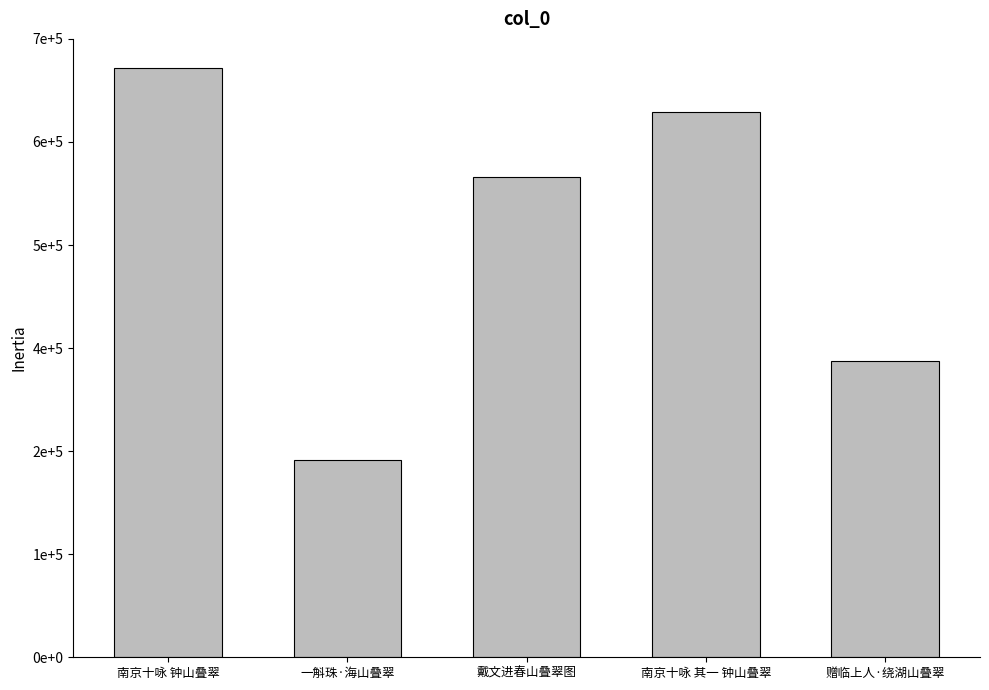

Does the chart contain any negative values?

No